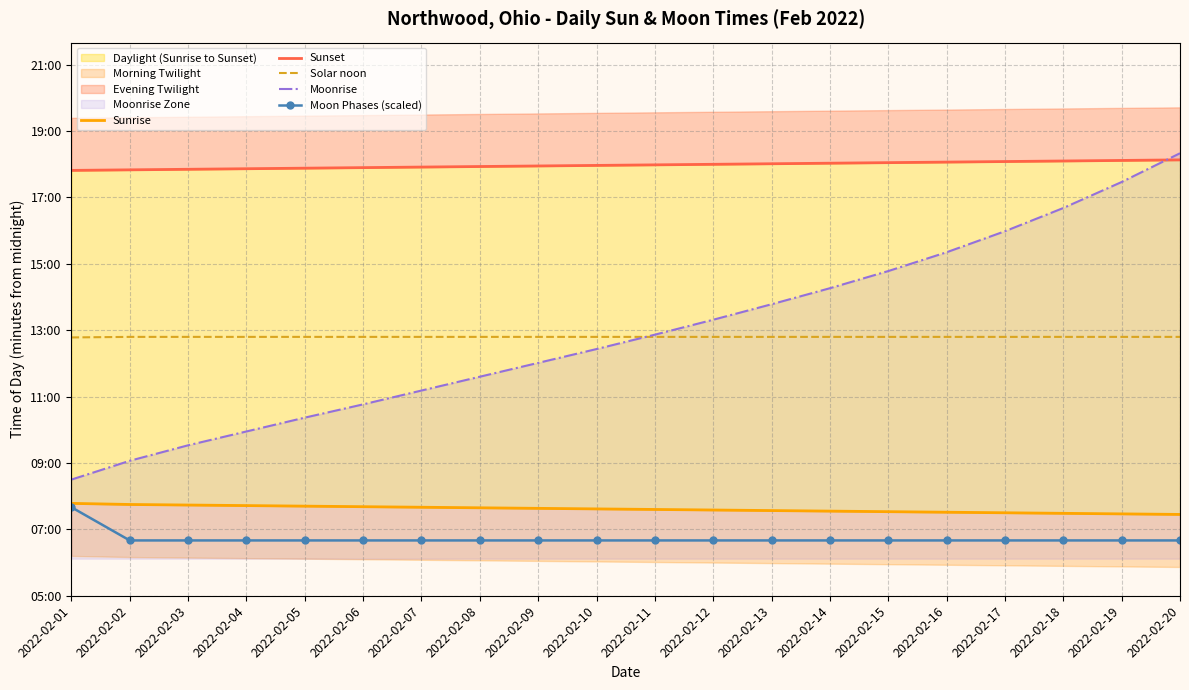

The Sunset series shows 1895 at 2022-02-06. True or false?

False